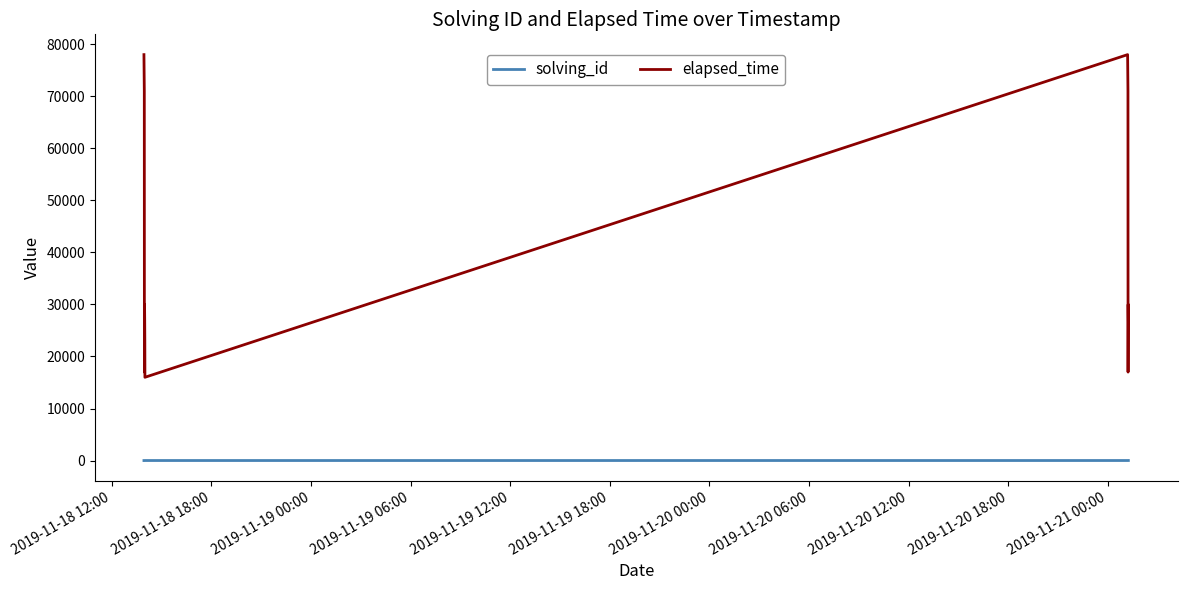

What is the average value of the elapsed_time series?

40417